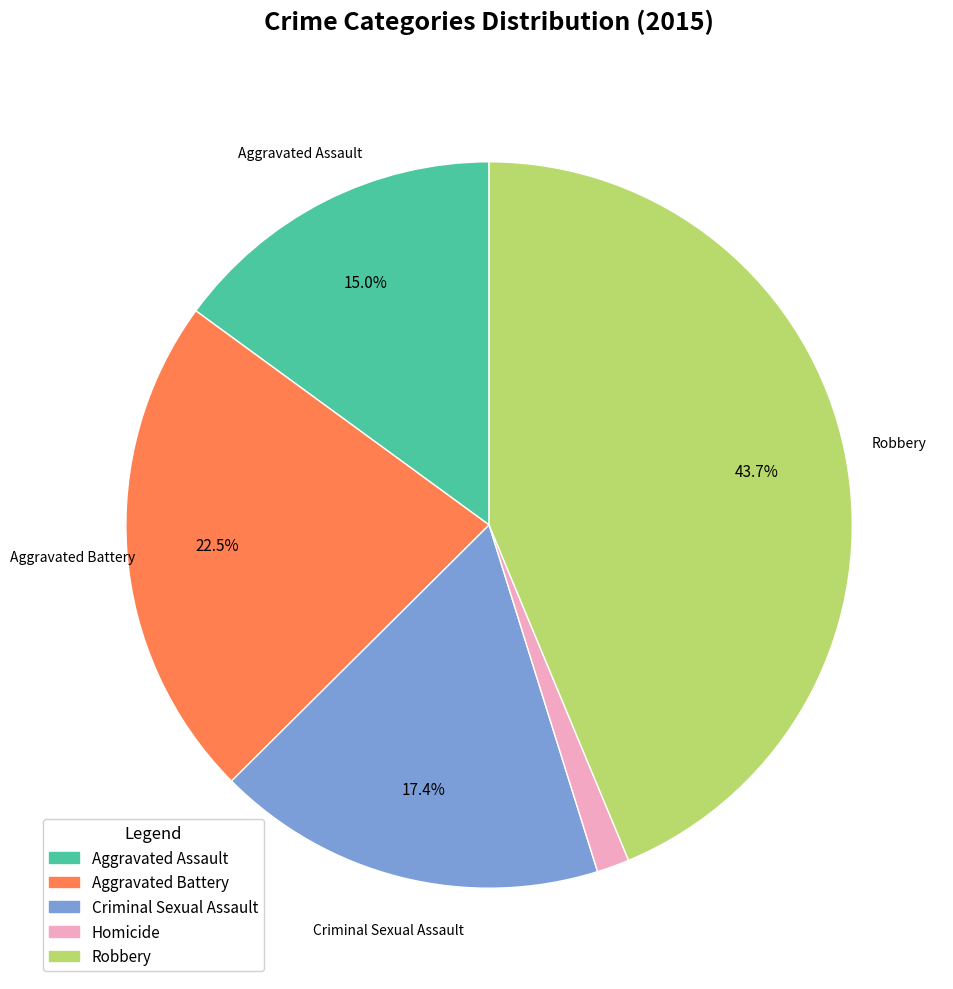

Between Aggravated Battery and Aggravated Assault, which is larger?

Aggravated Battery